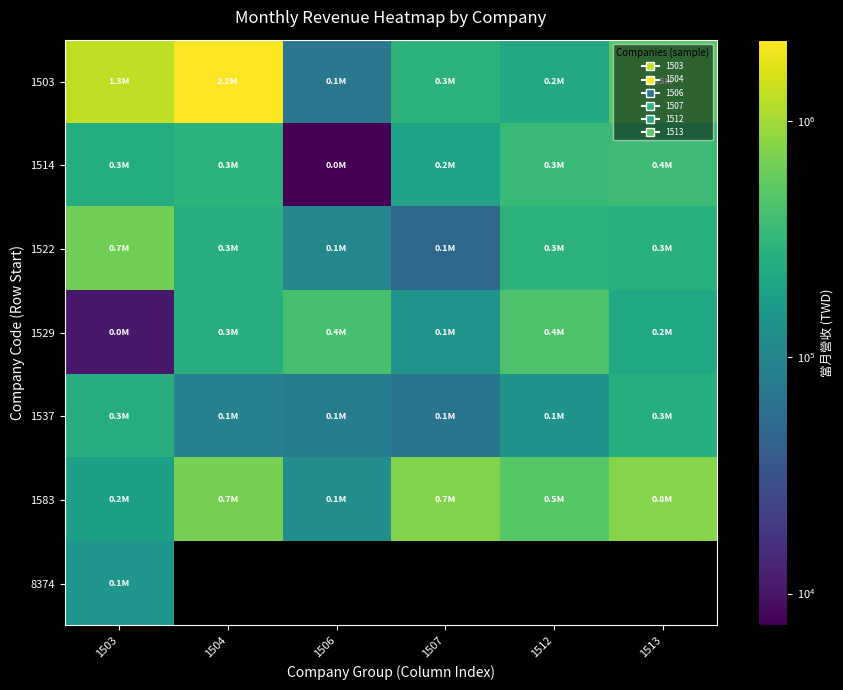

How many categories are shown in the chart?

6